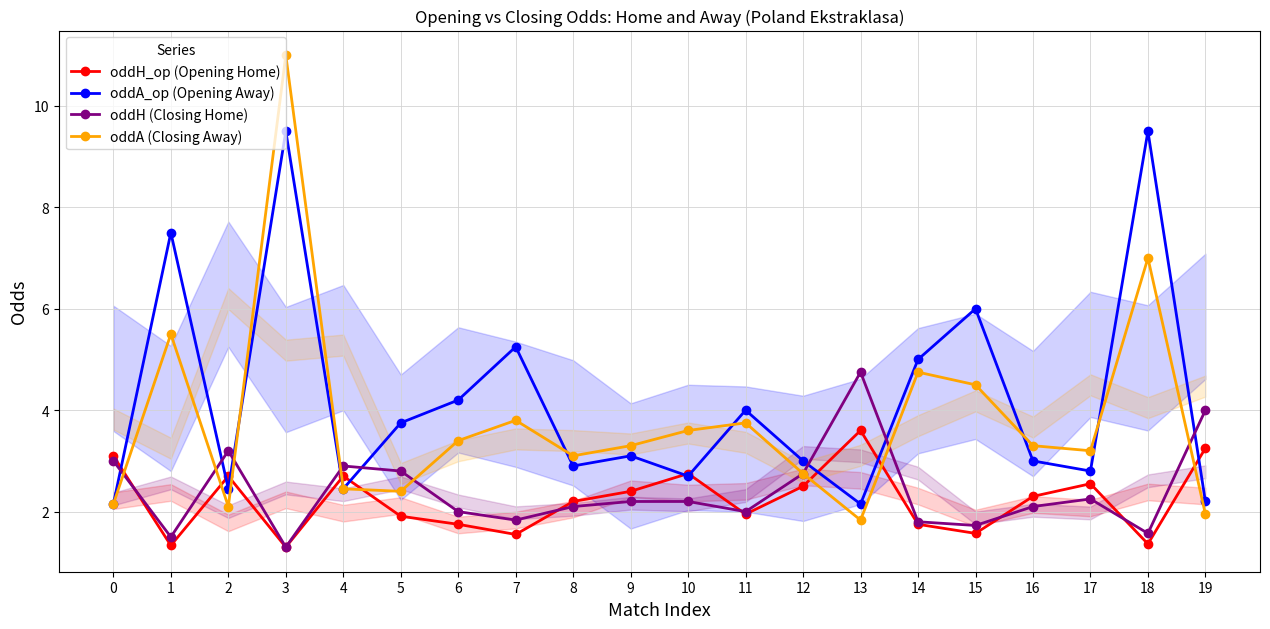

Is the value of oddH (Closing Home) at 13 greater than the value of oddA_op (Opening Away) at 1?

No